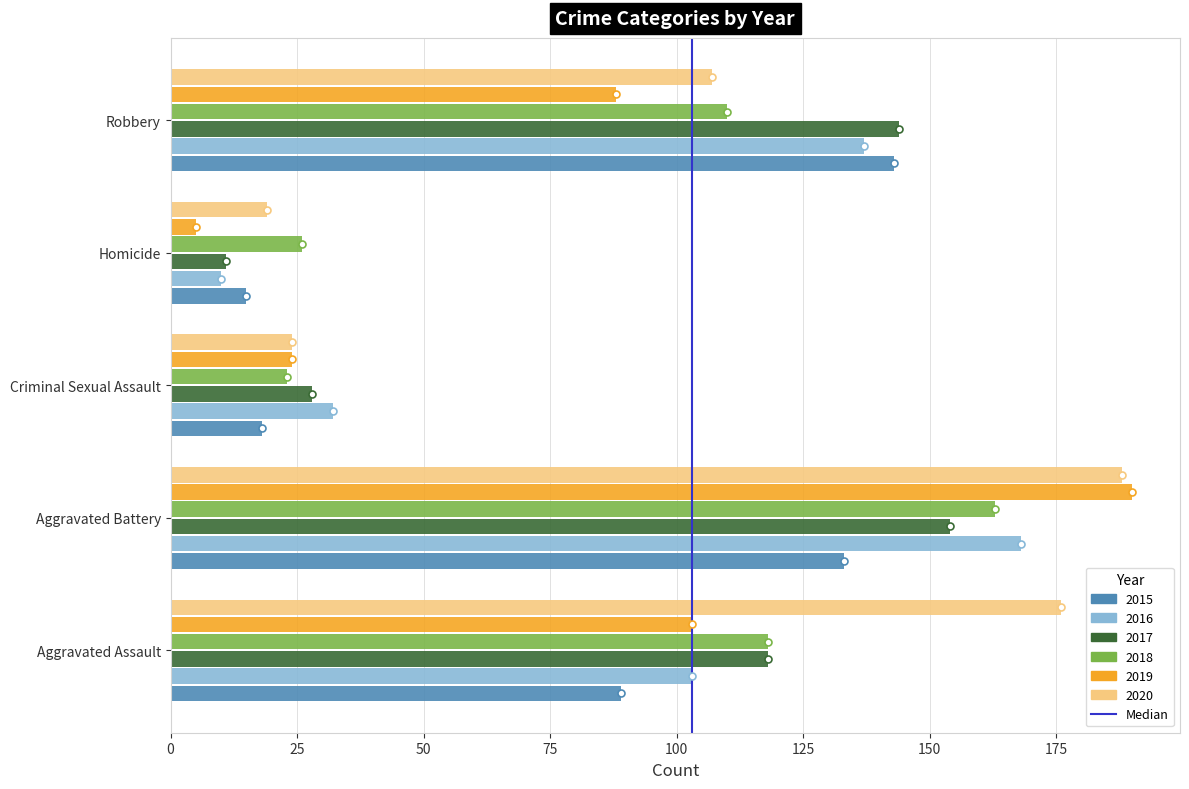

What is the sum of all 2019 values?

410